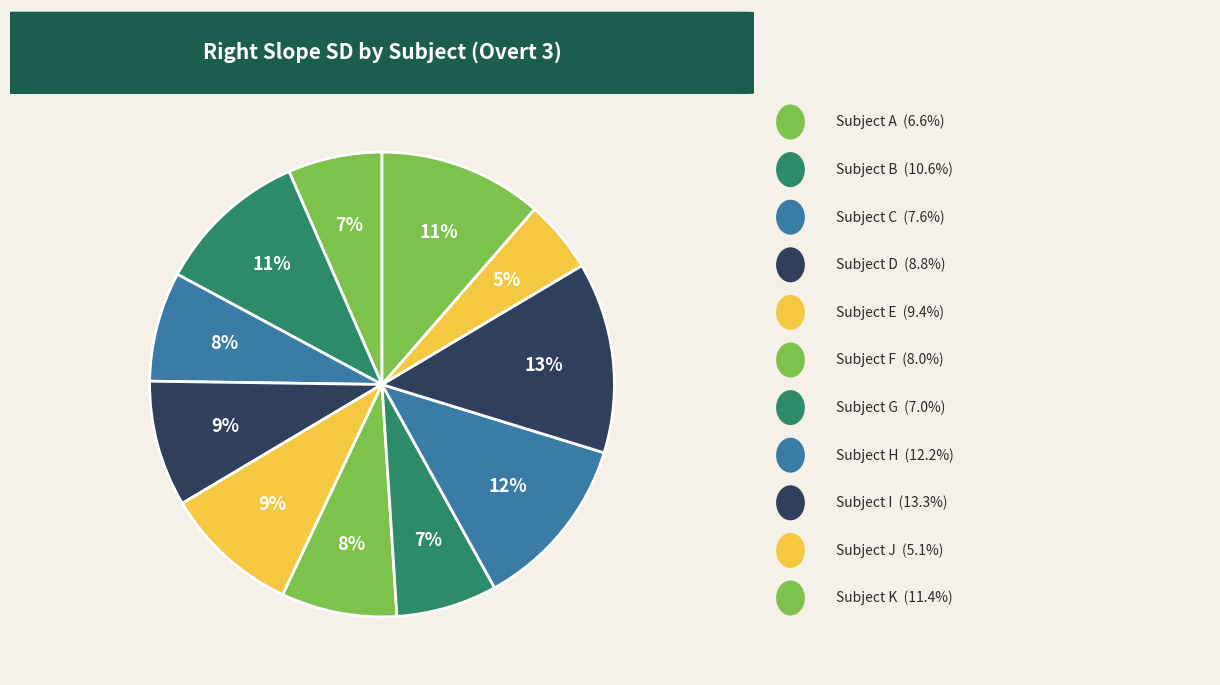

How many segments does this pie chart have?

11